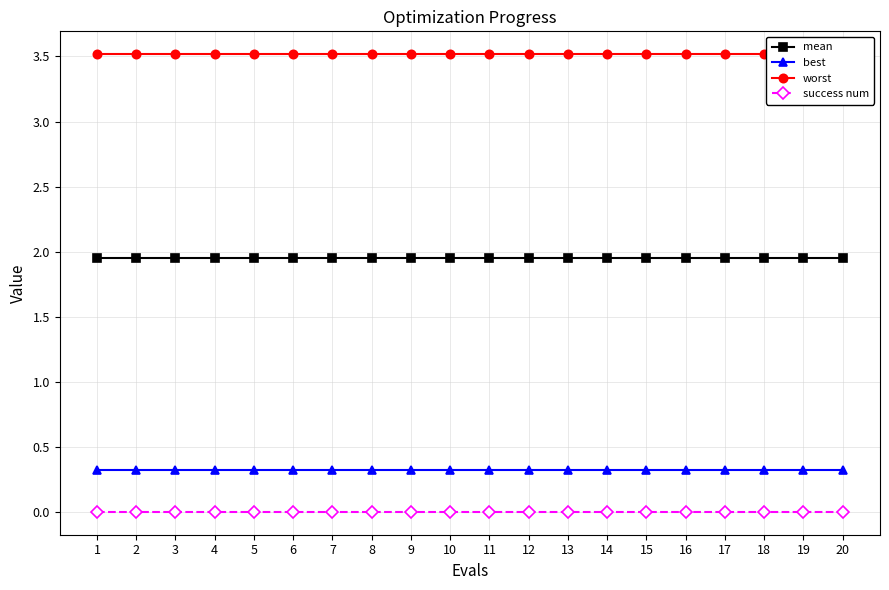

The value of worst at 18 is 0.8. True or false?

False